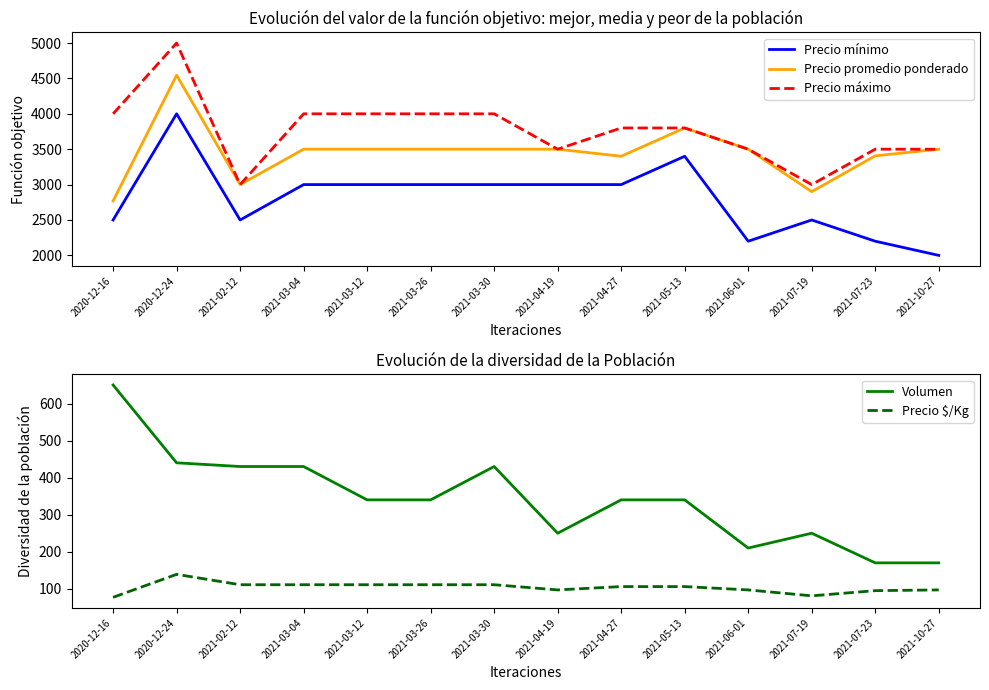

At which label does Precio promedio ponderado reach its peak?

2020-12-24